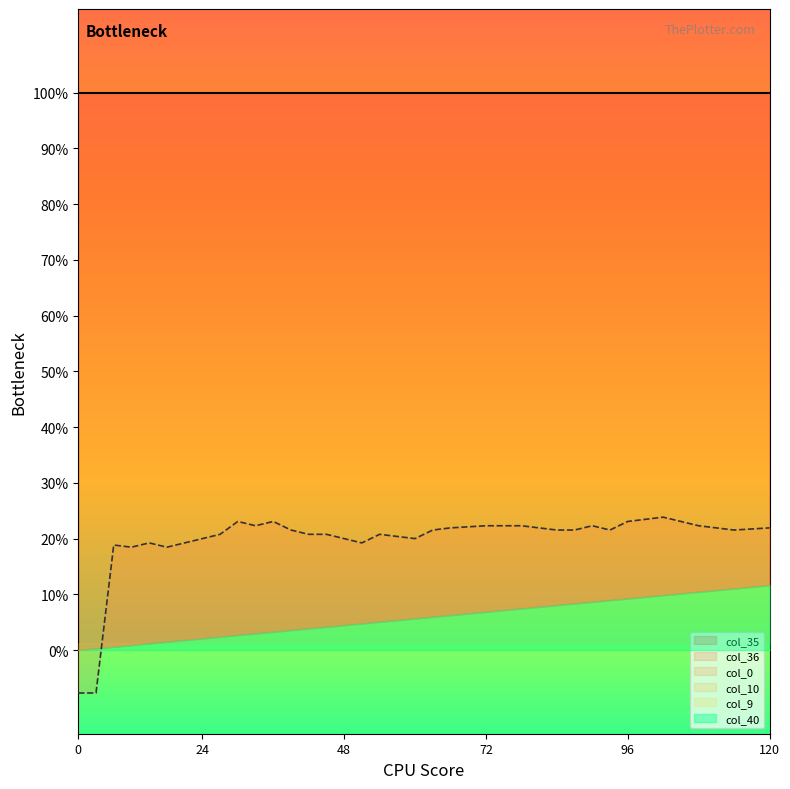

At how many categories does at least one series exceed 0?

40